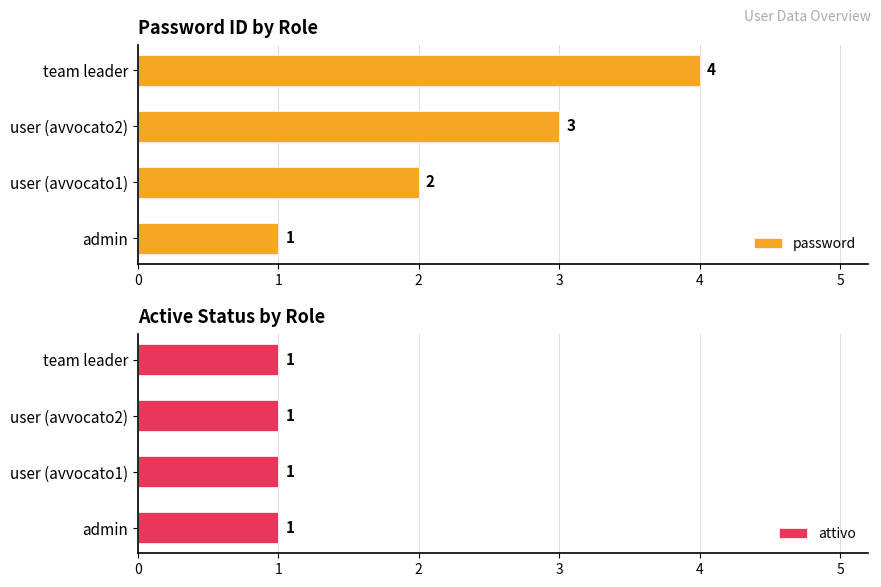

Count the number of categories in the chart.

4